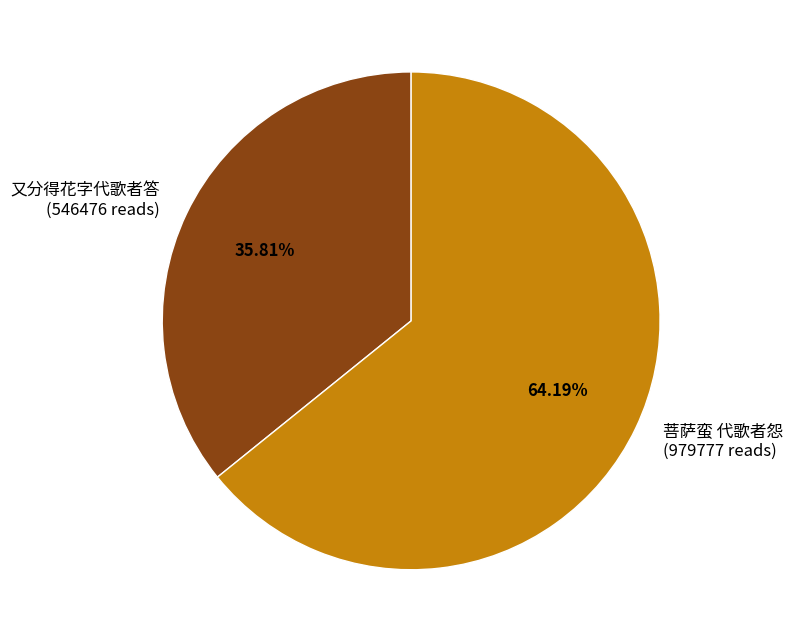

Which category has the biggest portion of the pie?

菩萨蛮 代歌者怨